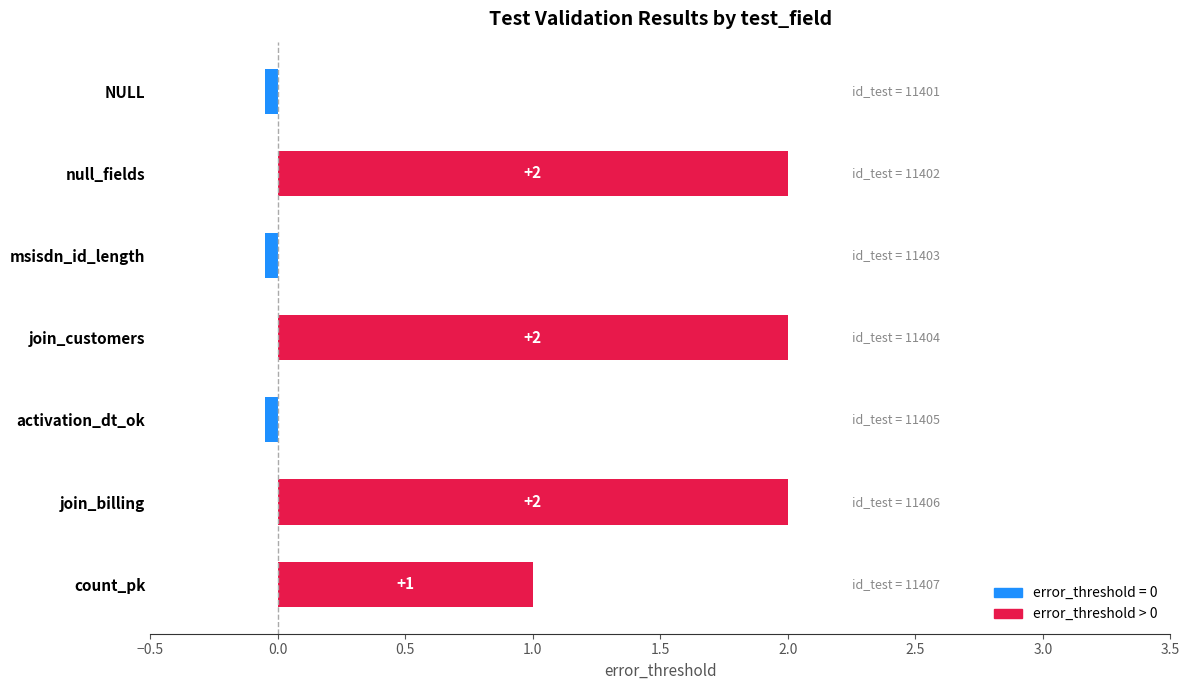

What is the change in value from join_customers to count_pk?

-1.0